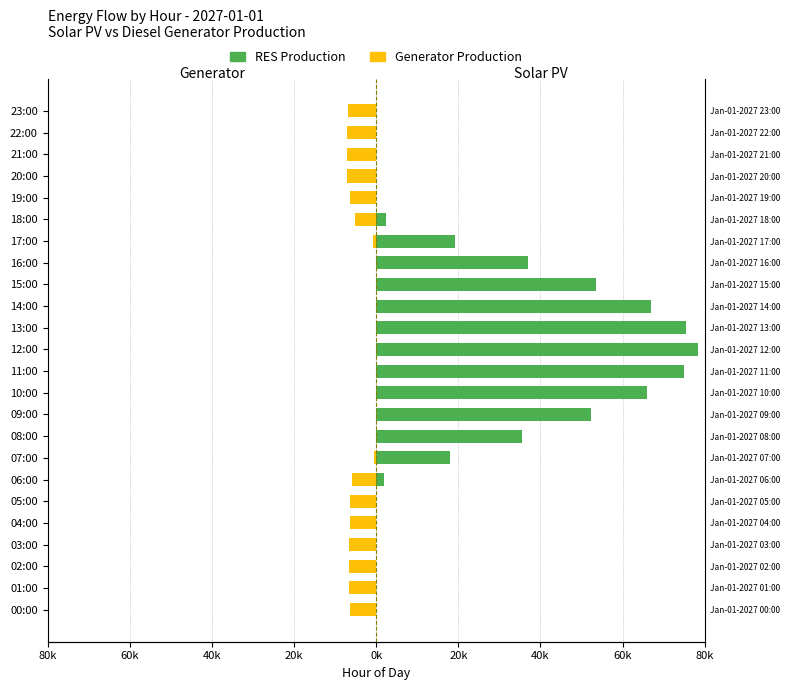

What is the value of the Generator Production bar at the 14th from the left?

-1.5